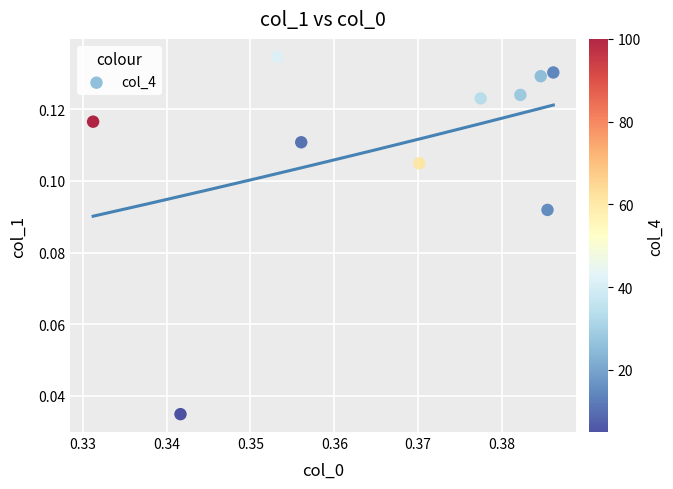

What is the average X value?

0.4